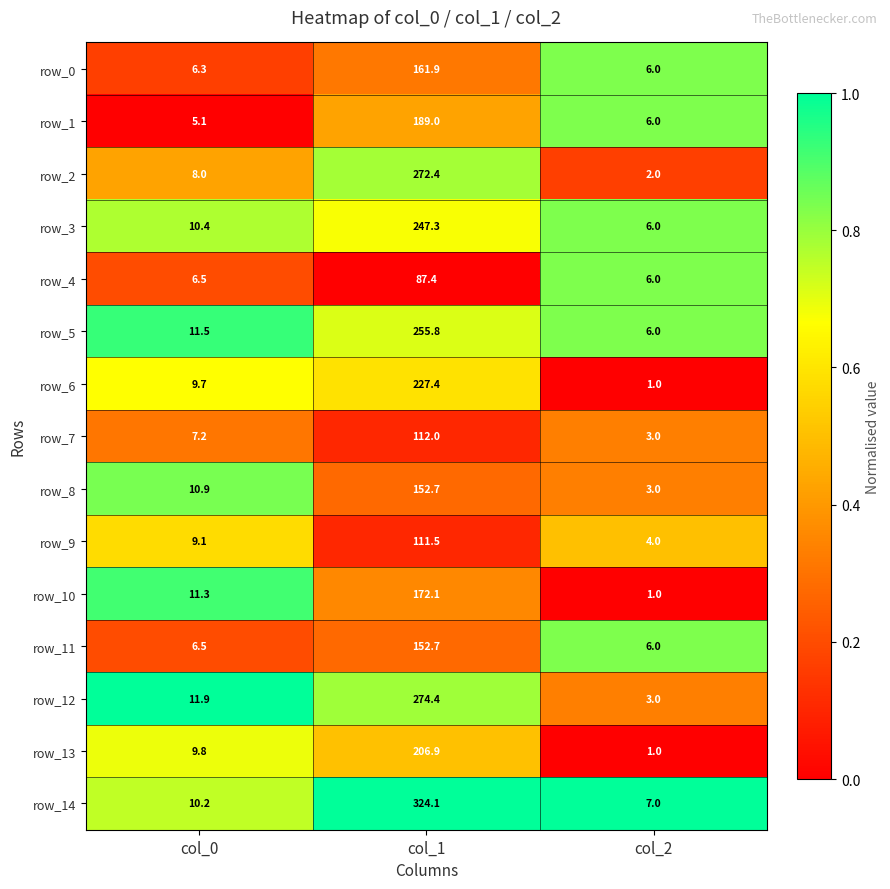

What is the difference between the highest and lowest values at col_0?

6.8